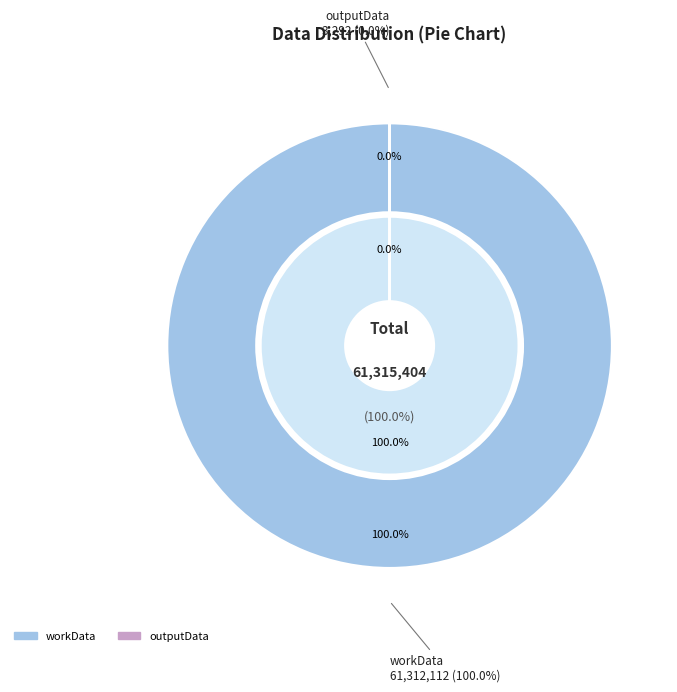

To the nearest percent, what percentage of the pie is workData?

100%